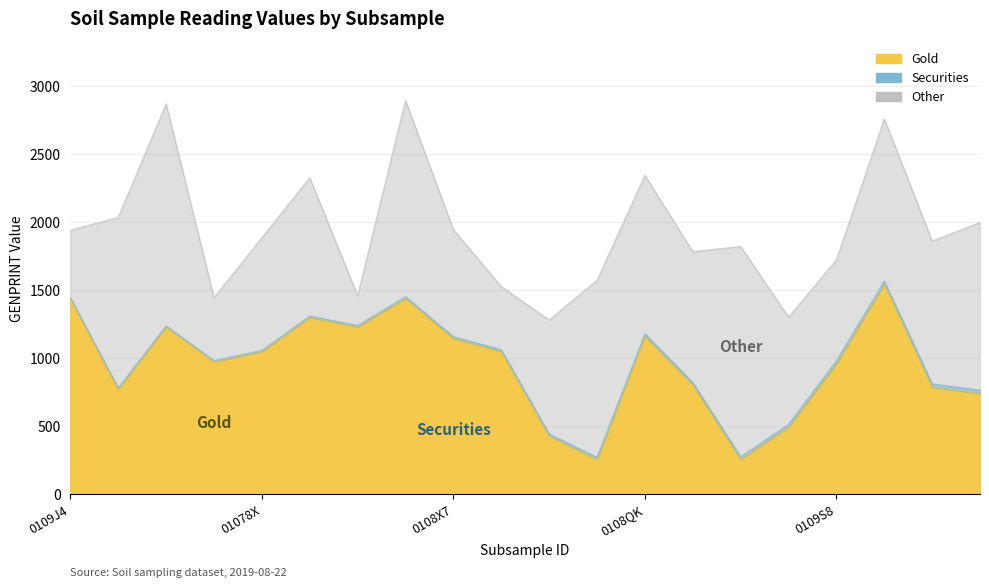

What is the average value of the Securities series?

14